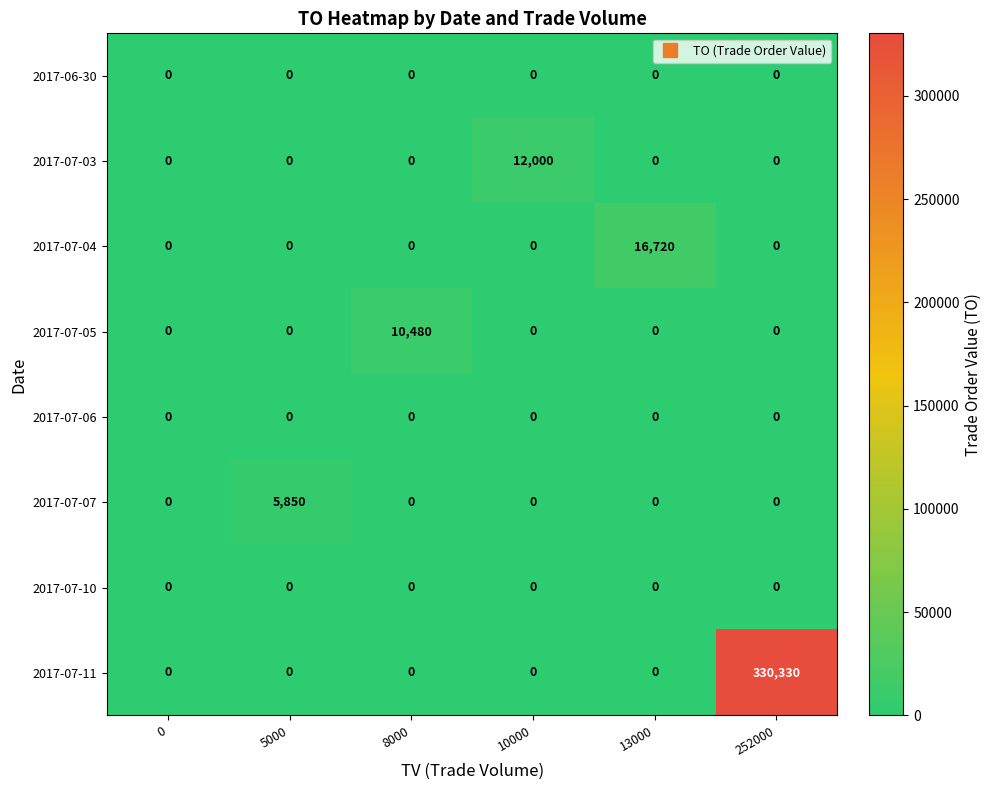

Is the value of 2017-07-04 at 8000 greater than the value of 2017-07-03 at 10000?

No